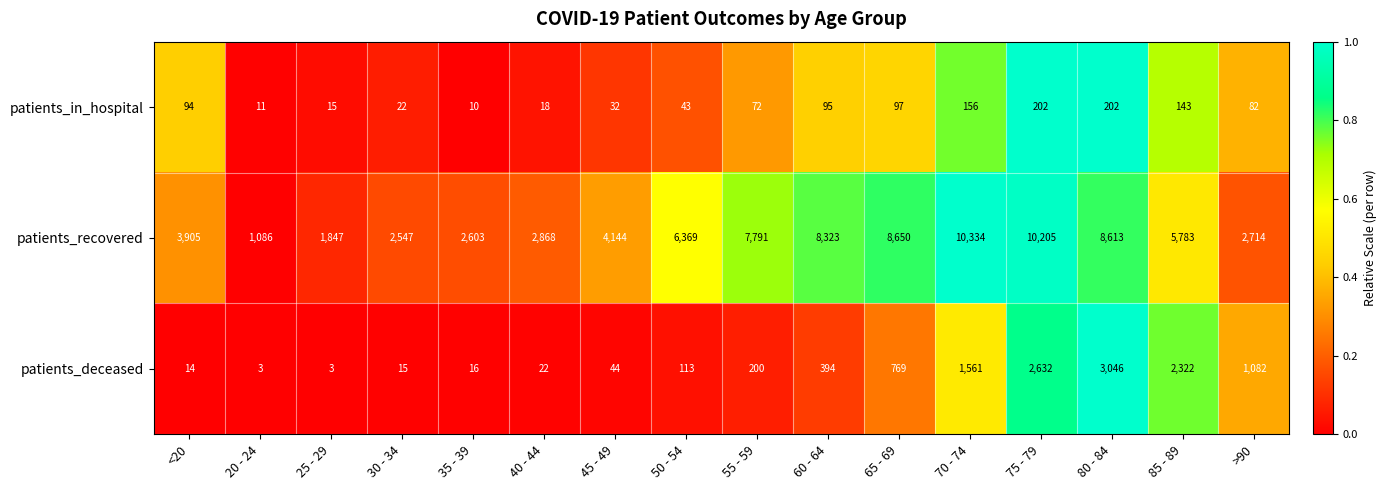

At which category is the sum across all series the highest?

75 - 79